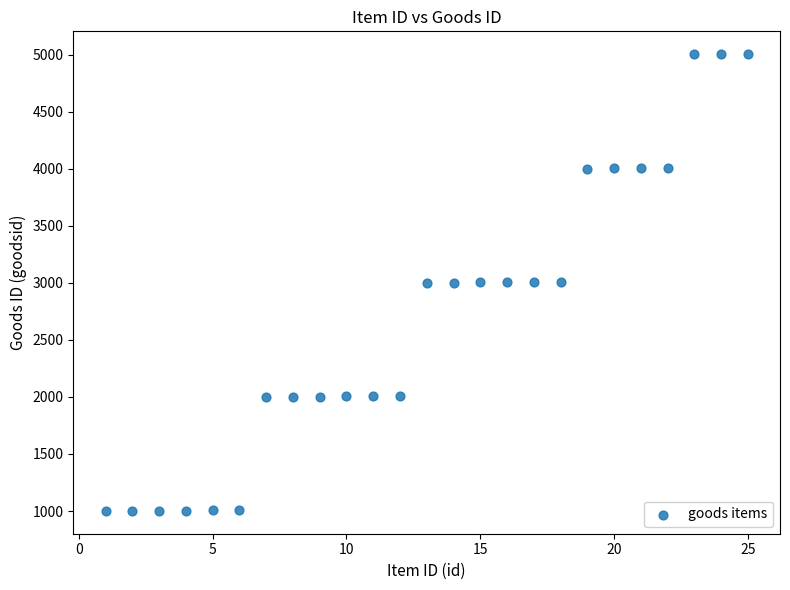

What is the range of X values (max minus min)?

24